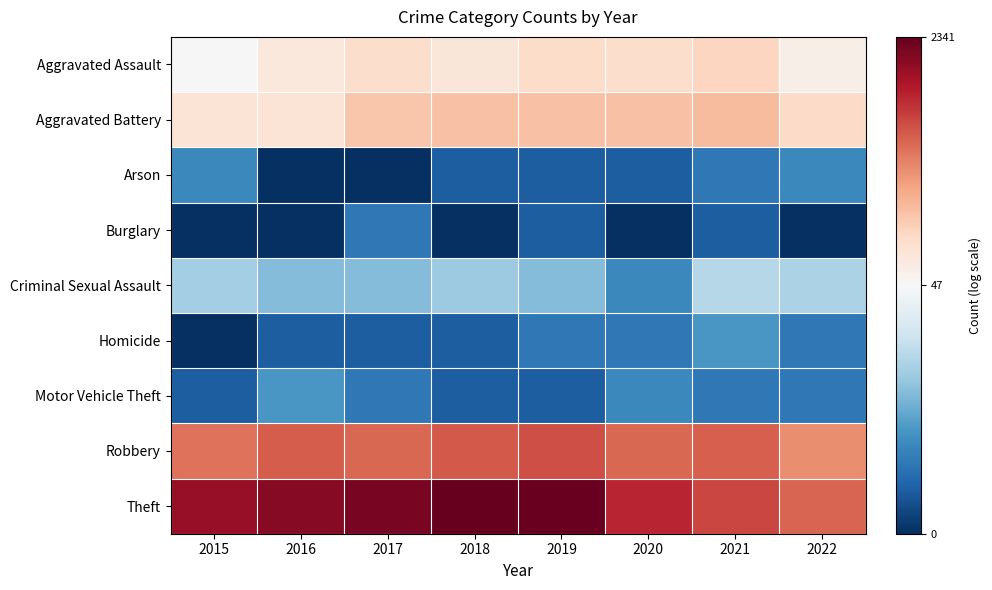

Count the number of data series in this chart.

9